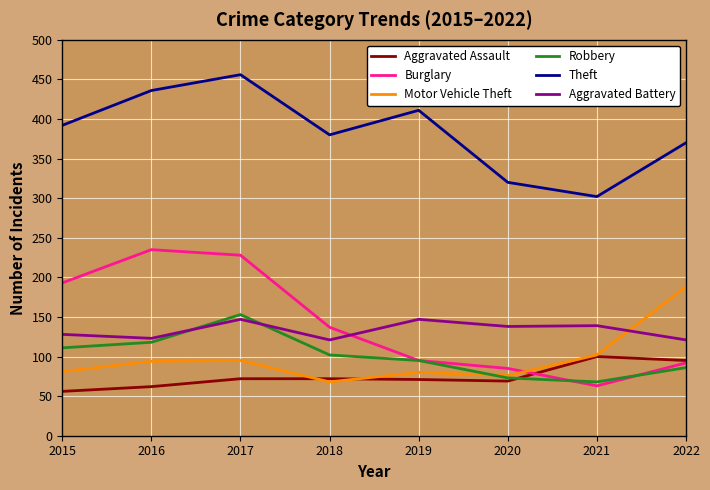

What is the difference between the Robbery values at 2015 and 2021?

43